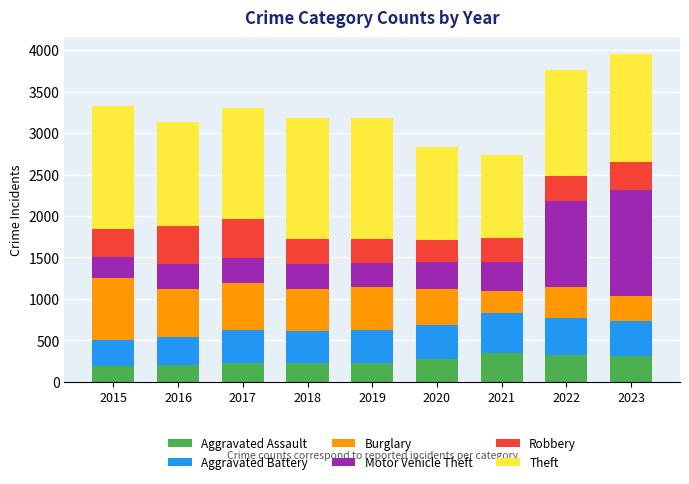

What is the difference between the Aggravated Assault values at 2023 and 2018?

87